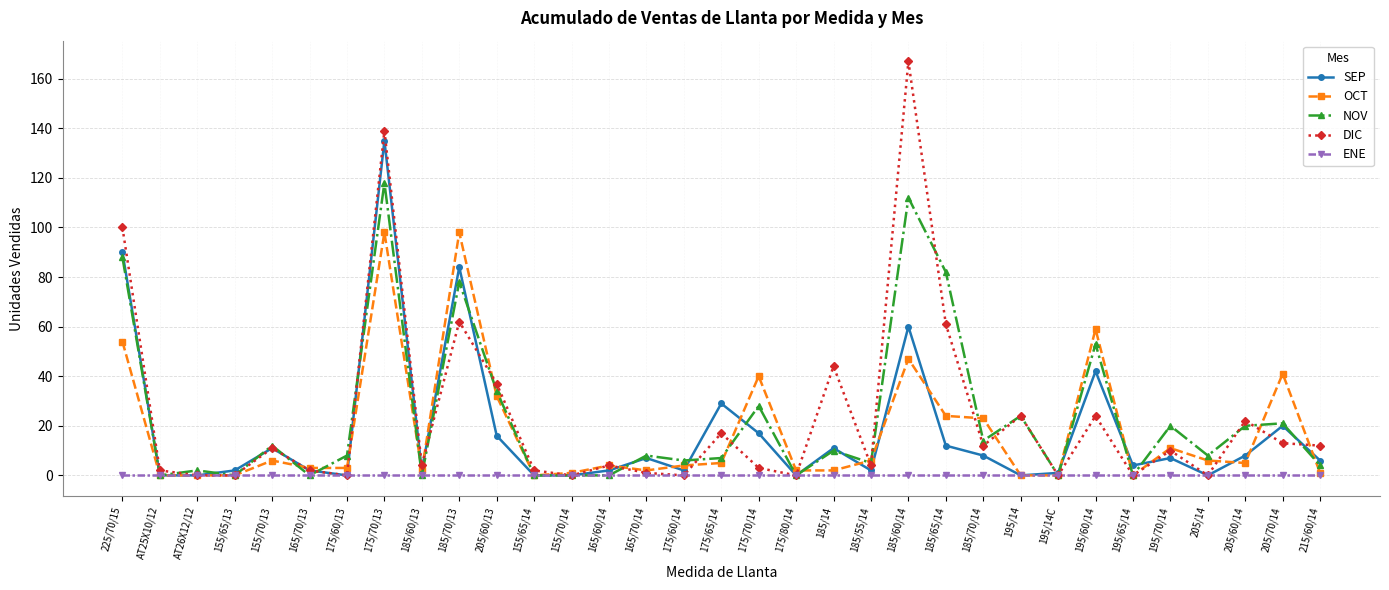

Where does the SEP series first go above 6?

225/70/15